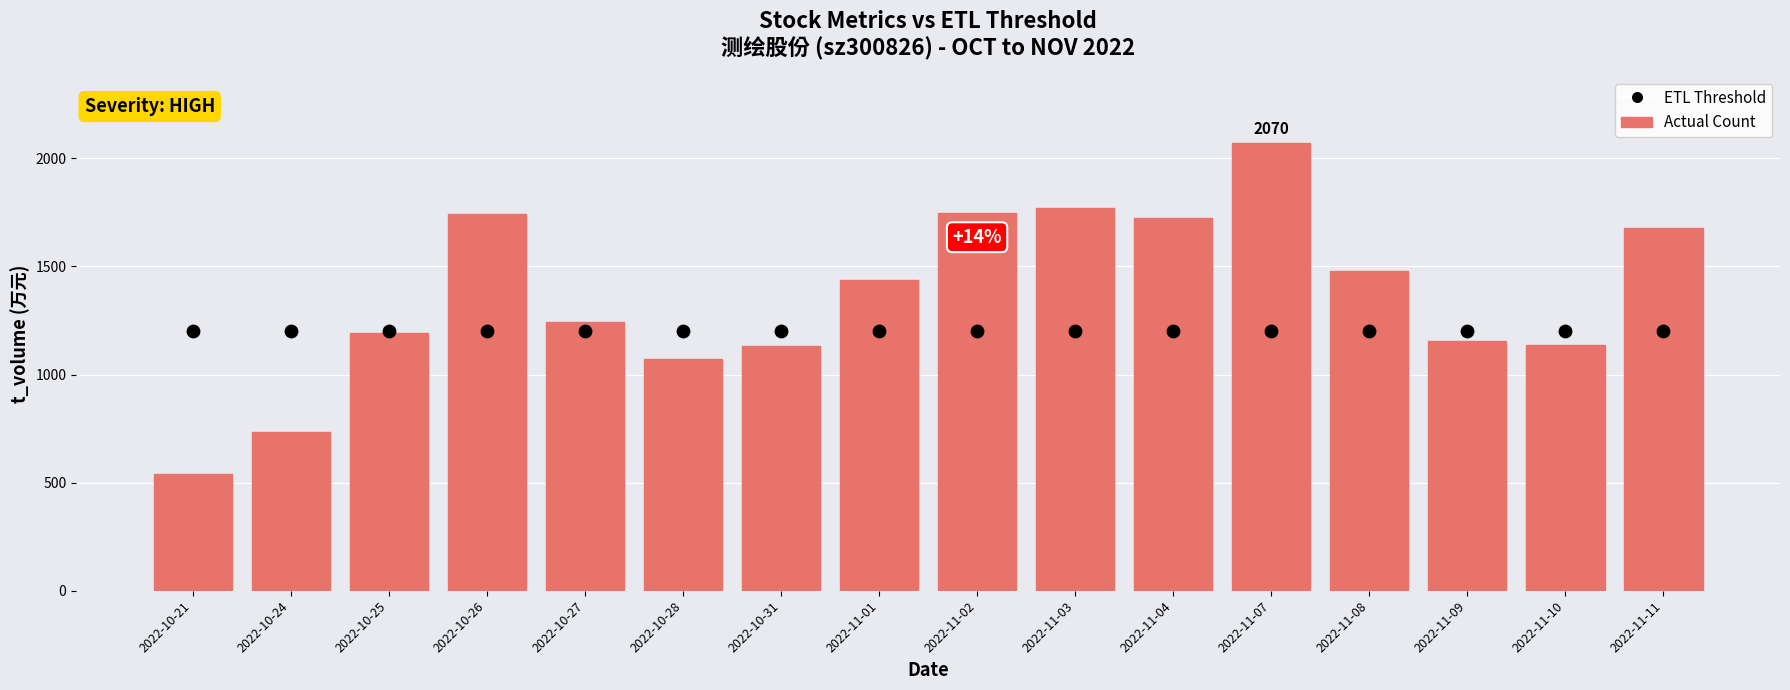

At how many categories does at least one series exceed 1394?

8